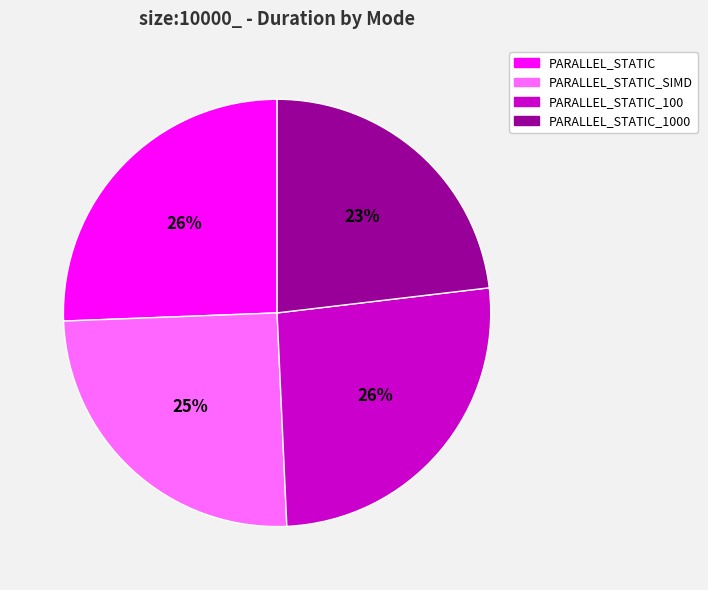

To the nearest percent, what is the difference between the largest and smallest slice percentages?

3%